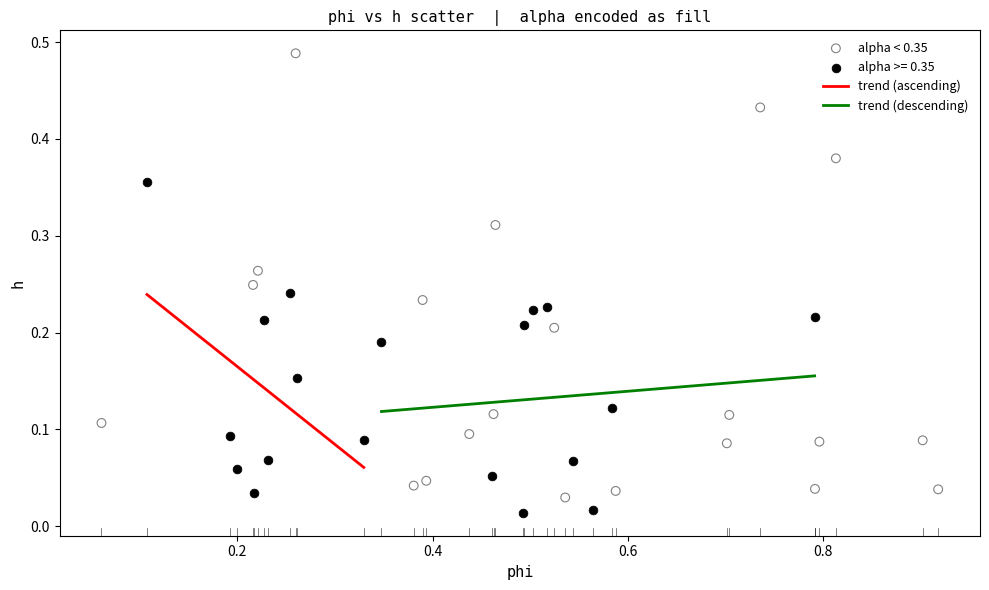

Which series contains the lowest Y value?

alpha >= 0.35